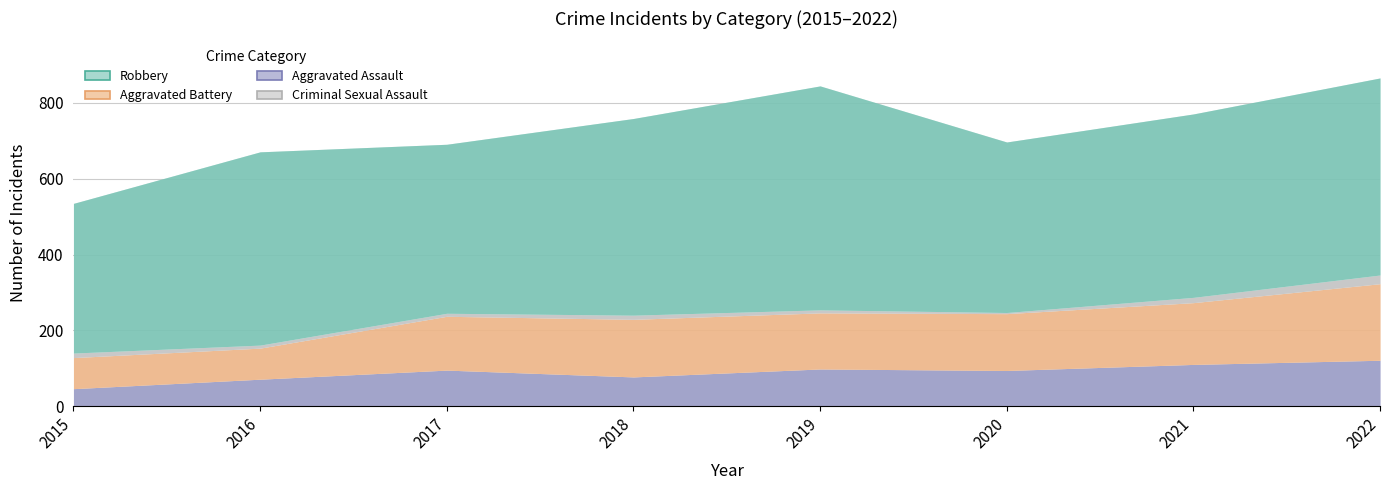

How many interior local valleys does the Aggravated Battery series have?

1